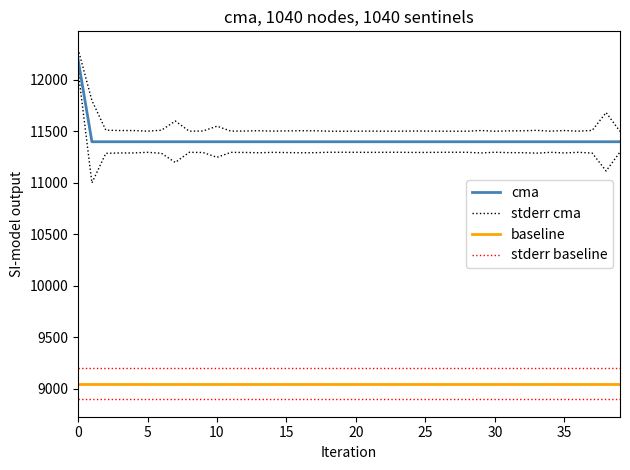

What is the highest value of the cma series?

12200.0